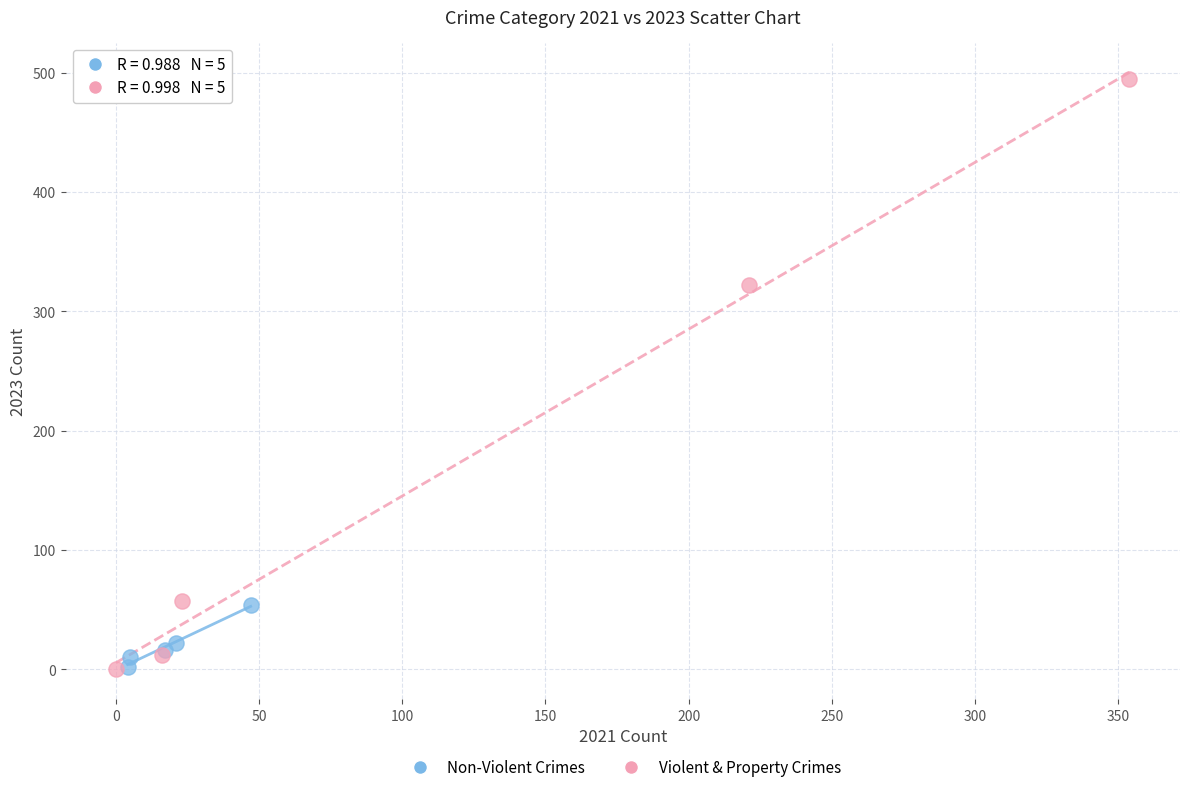

Which series has the largest Y range (max minus min)?

Violent & Property Crimes